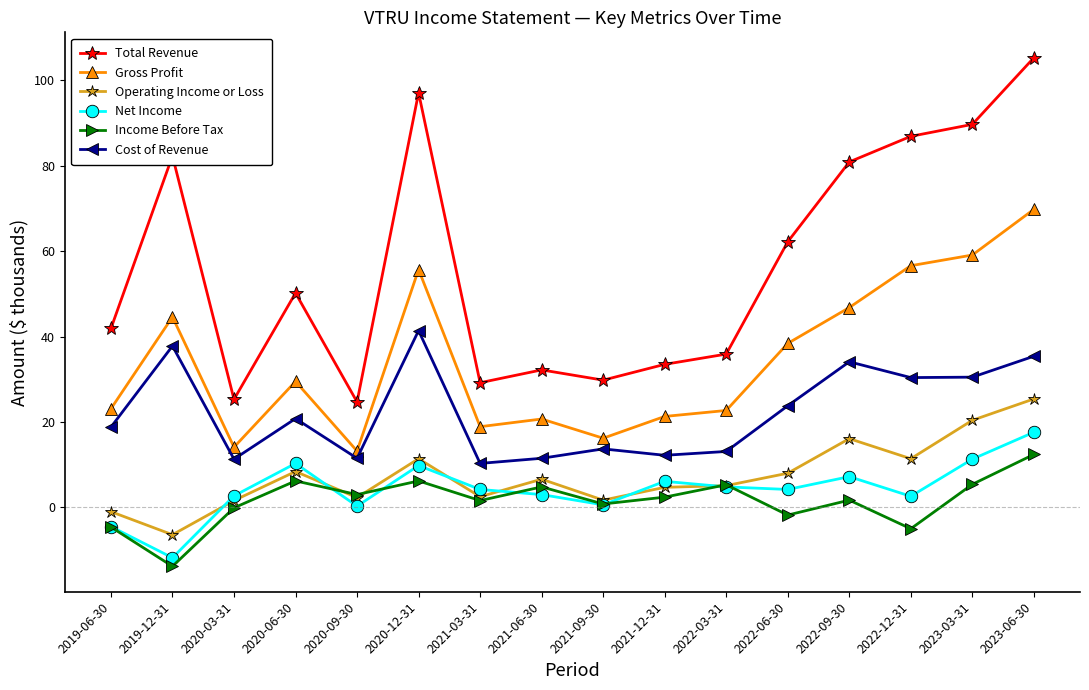

Count the number of categories in the chart.

16